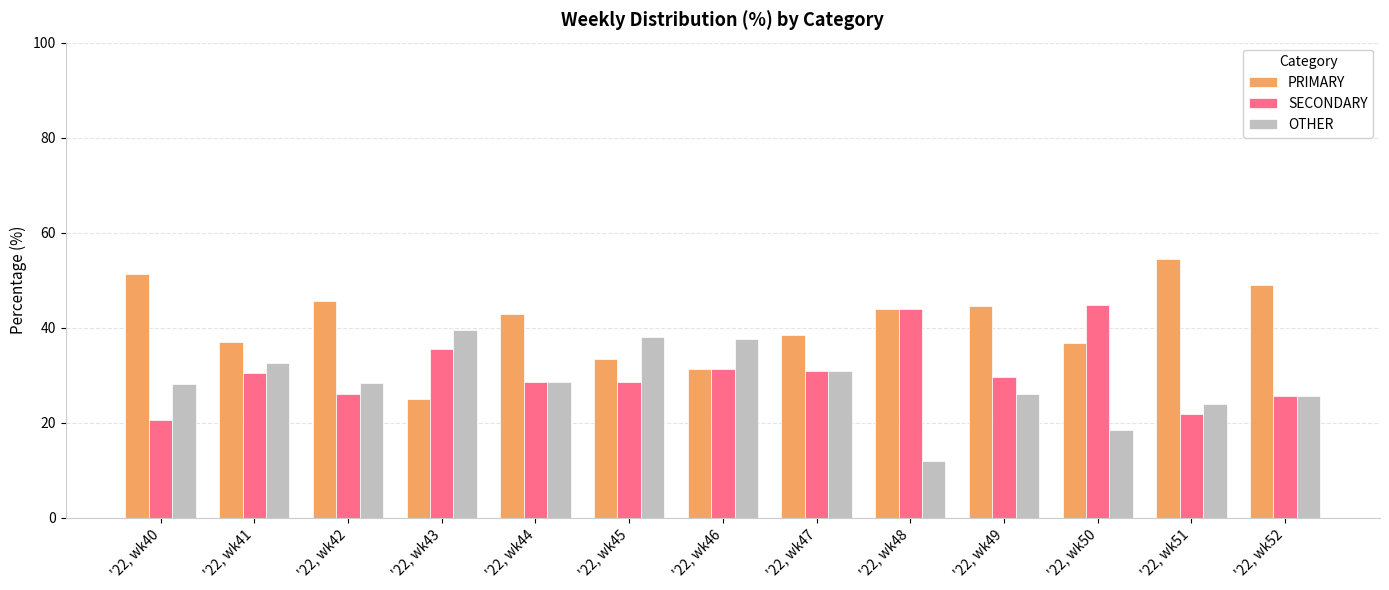

Where does the PRIMARY series first go above 42?

'22, wk40